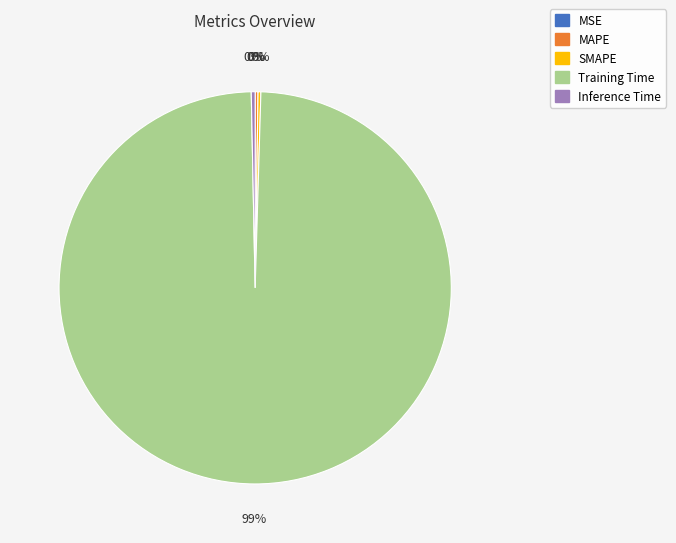

Is it true that Training Time is 89% of the pie?

False